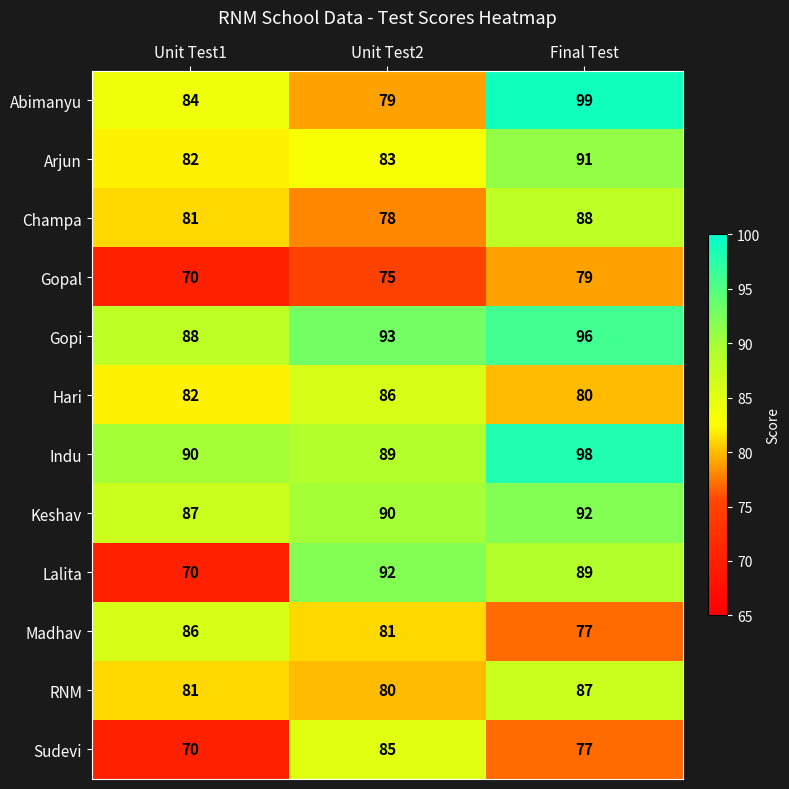

The Indu series shows 89 at Unit Test2. True or false?

True